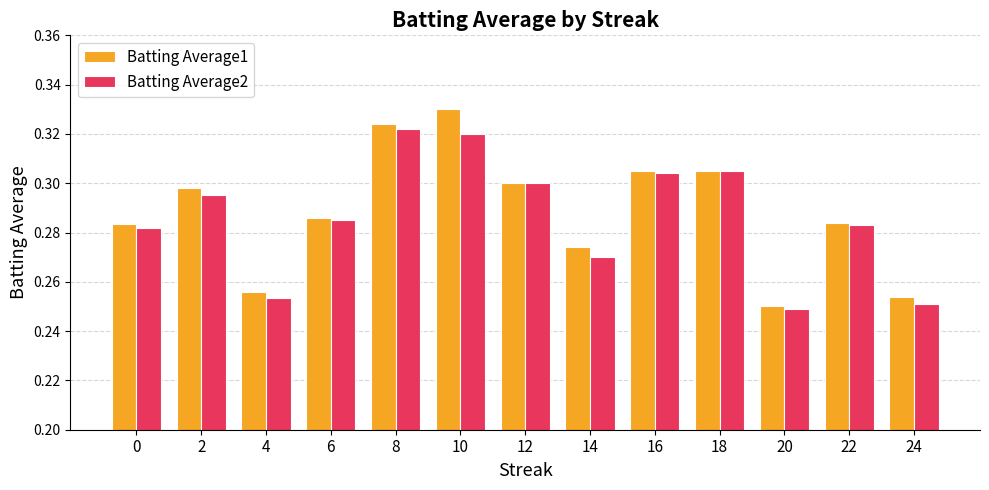

Which category has the highest value in the Batting Average1 series?

10